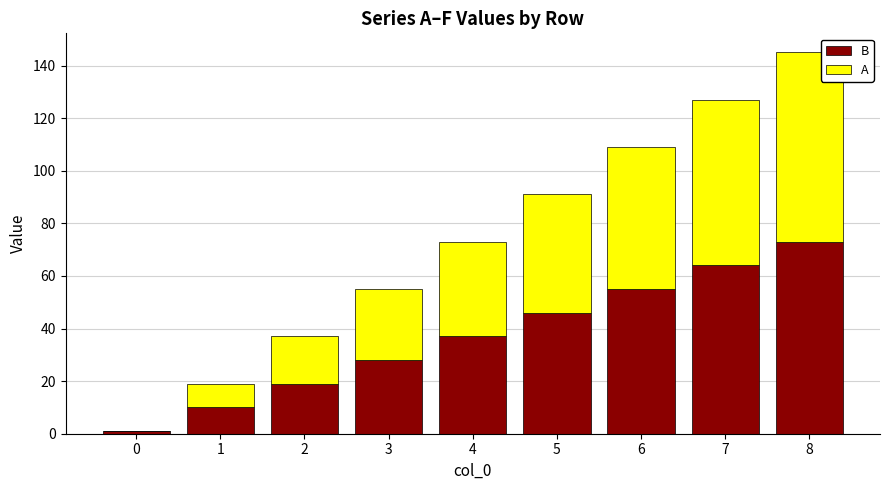

Are the bars horizontal?

No